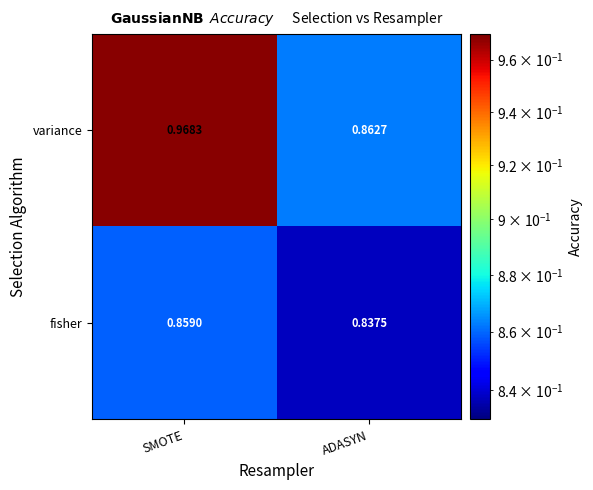

Which series has the largest range (max minus min)?

variance